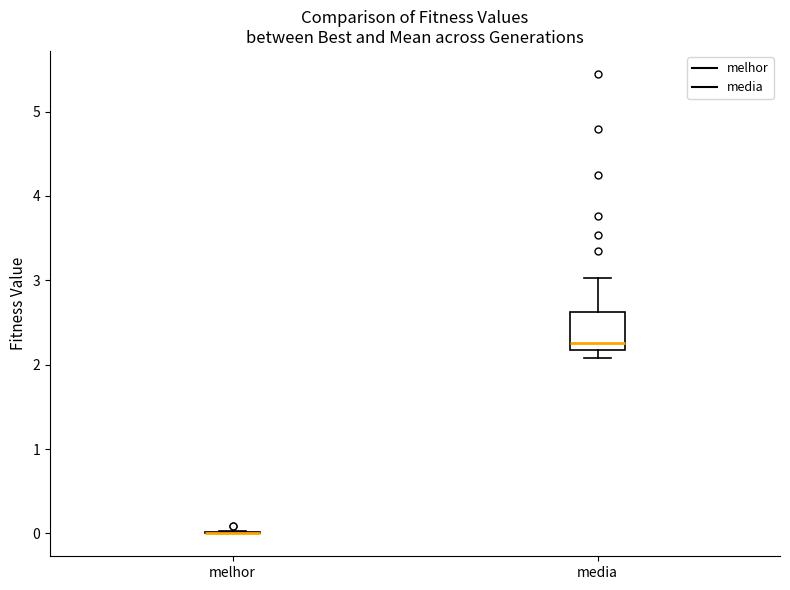

Reading left to right, read every box against the y-axis: the position of its median line, the range the box covers, and the ends of its whiskers. The values are not printed on the chart, so give them approximately, as read against the axis.

melhor: box collapsed to a line at 0.0, whiskers 0.0 to 0.0
media: median 2.3, box 2.2 to 2.6, whiskers 2.1 to 3.0